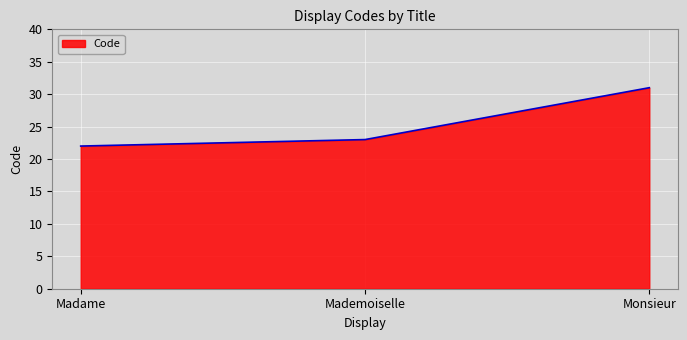

Which category has the lowest value across all series?

Madame